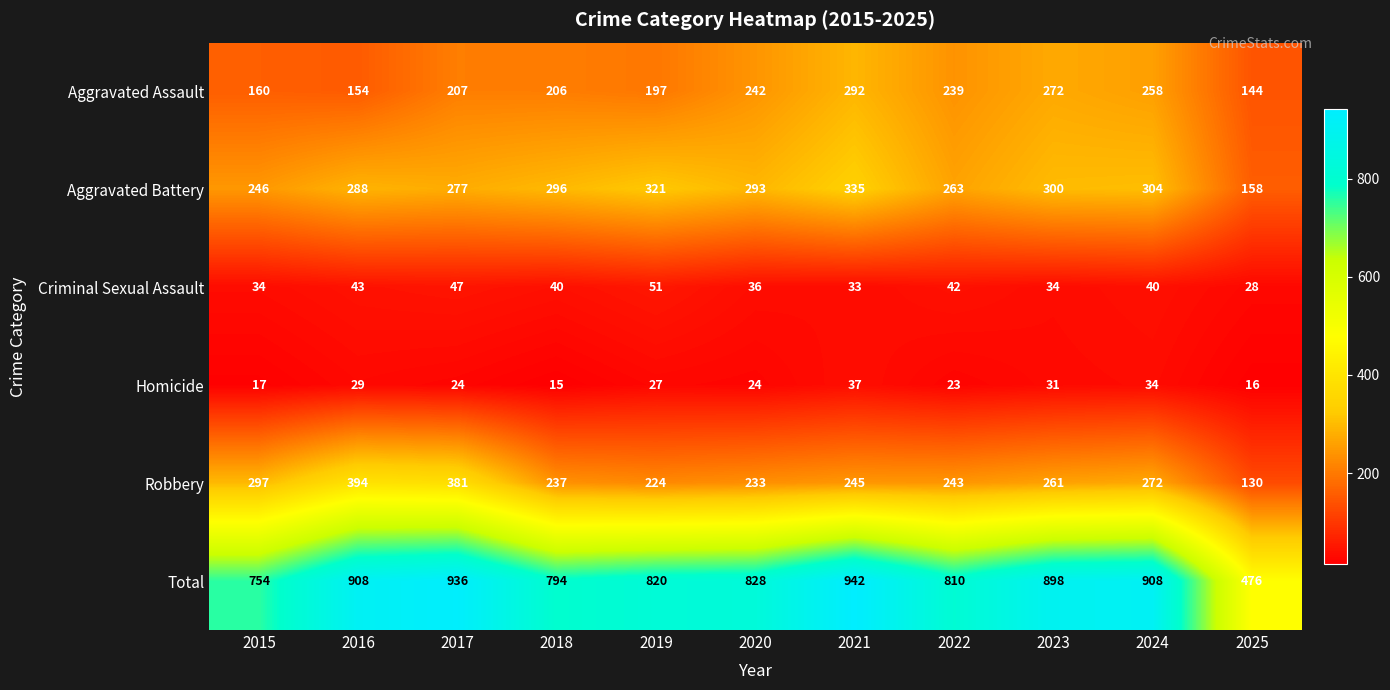

At which category is the sum across all series the highest?

2021